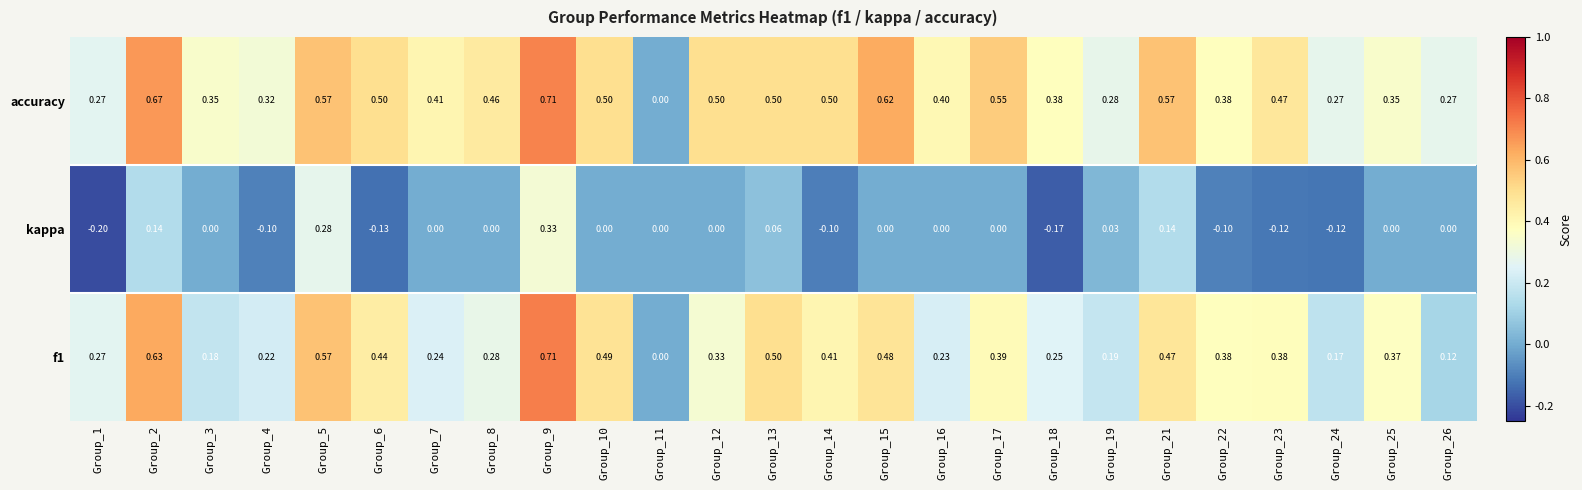

At which category is the sum across all series the highest?

Group_9